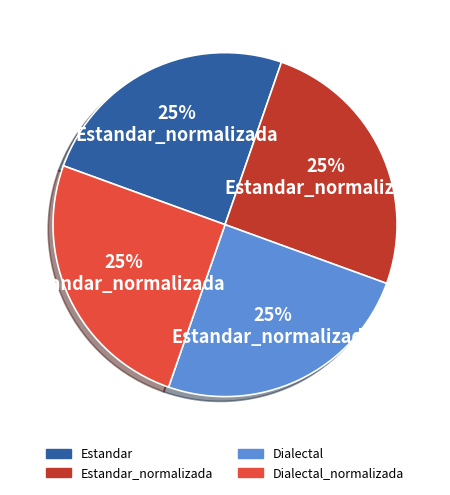

To the nearest percent, what is the average slice percentage?

25%